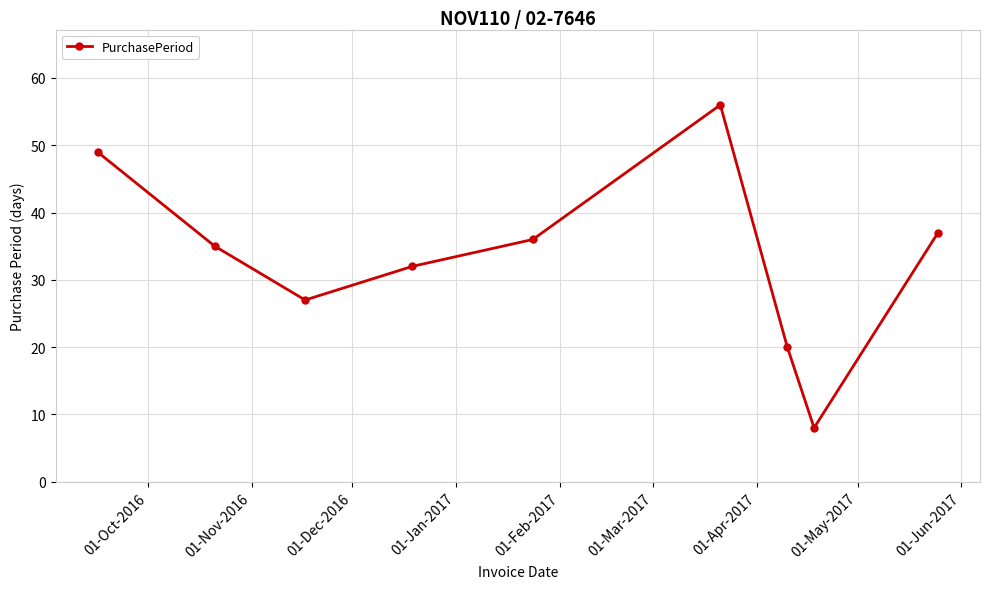

What is the value of the 5th point from the left?

36